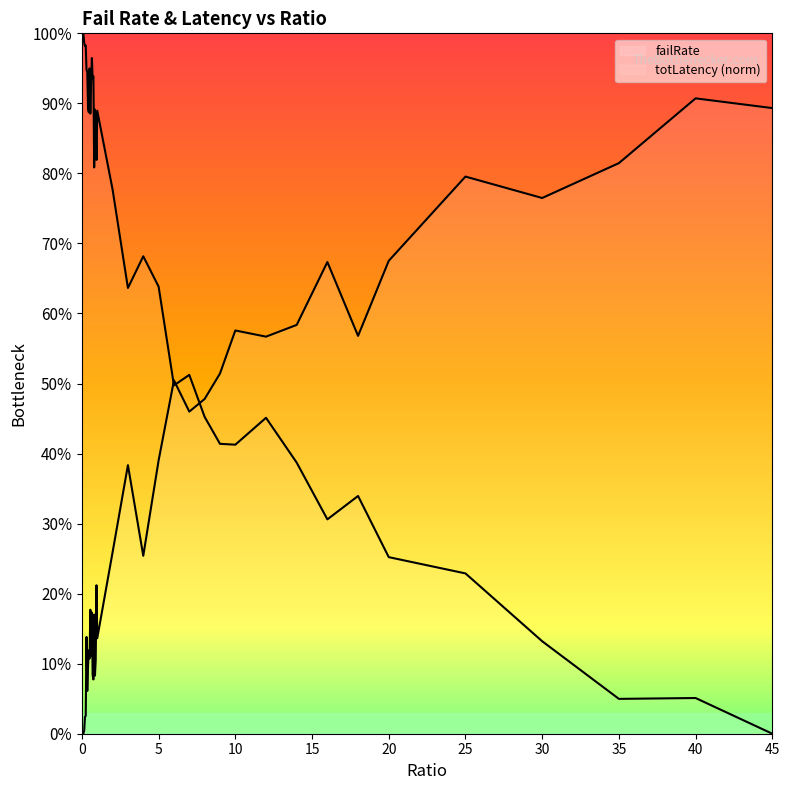

What is the difference between the second highest and second lowest values in the totLatency series?

0.9